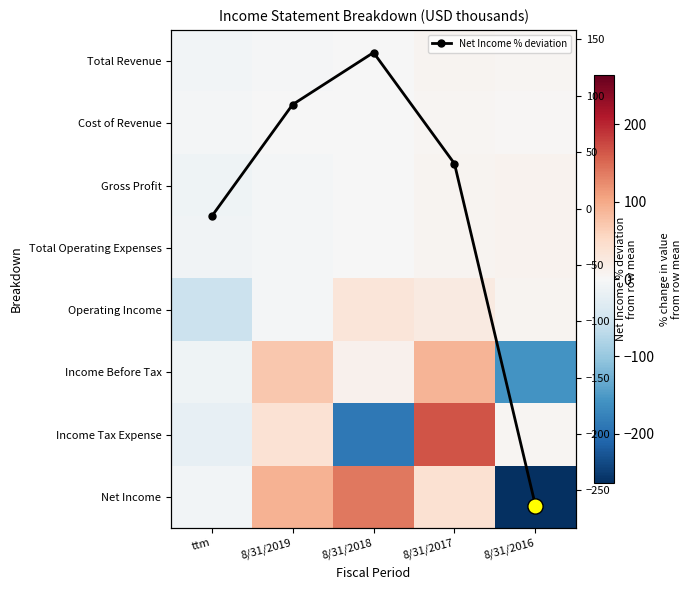

How many negative values does the Net Income % deviation series have?

2